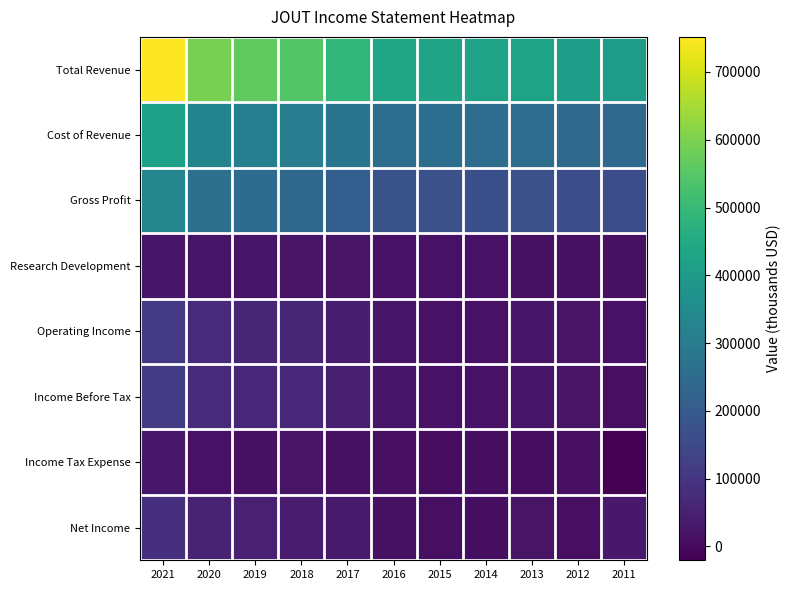

What is the minimum value shown in the chart?

-20400